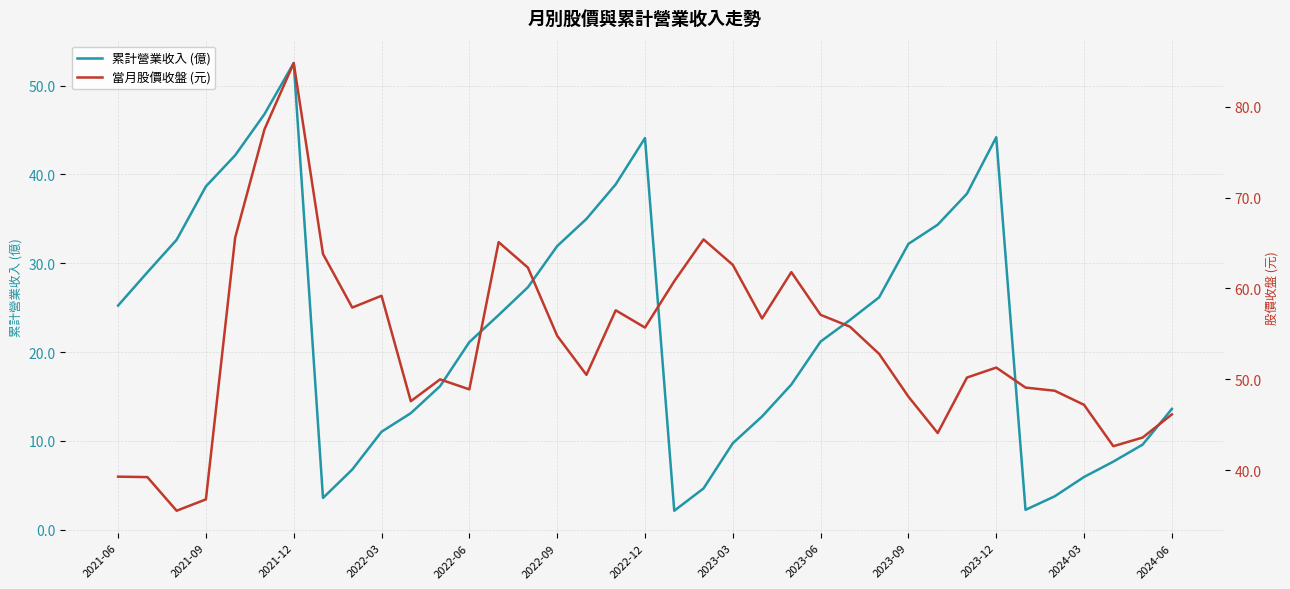

What is the value of the 累計營業收入 (億) point at the 15th from the left?

27.3